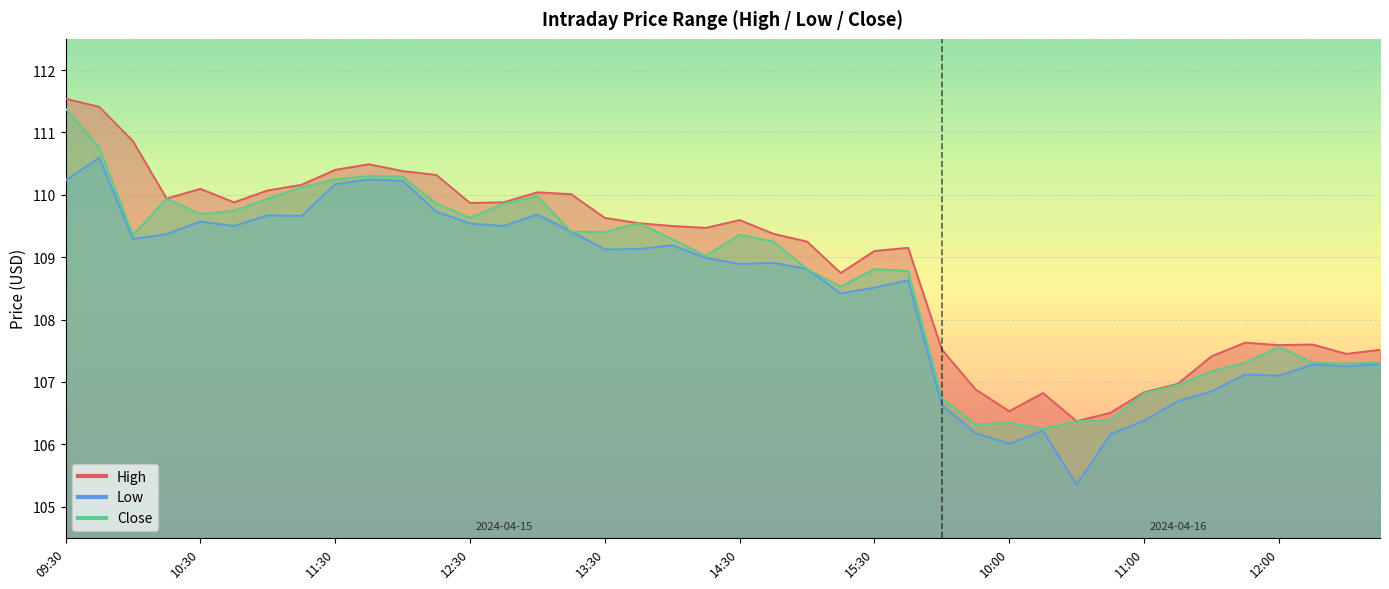

True or false: Close and High cross at least once.

False